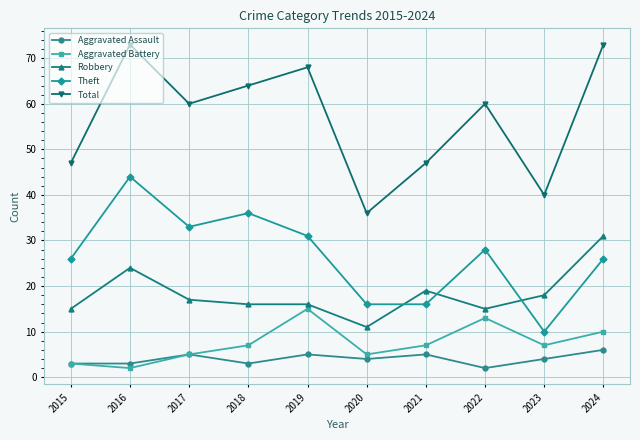

Reading left to right, list all the values displayed in this chart.

Aggravated Assault: 2015=3	2016=3	2017=5	2018=3	2019=5	2020=4	2021=5	2022=2	2023=4	2024=6
Aggravated Battery: 2015=3	2016=2	2017=5	2018=7	2019=15	2020=5	2021=7	2022=13	2023=7	2024=10
Robbery: 2015=15	2016=24	2017=17	2018=16	2019=16	2020=11	2021=19	2022=15	2023=18	2024=31
Theft: 2015=26	2016=44	2017=33	2018=36	2019=31	2020=16	2021=16	2022=28	2023=10	2024=26
Total: 2015=47	2016=73	2017=60	2018=64	2019=68	2020=36	2021=47	2022=60	2023=40	2024=73